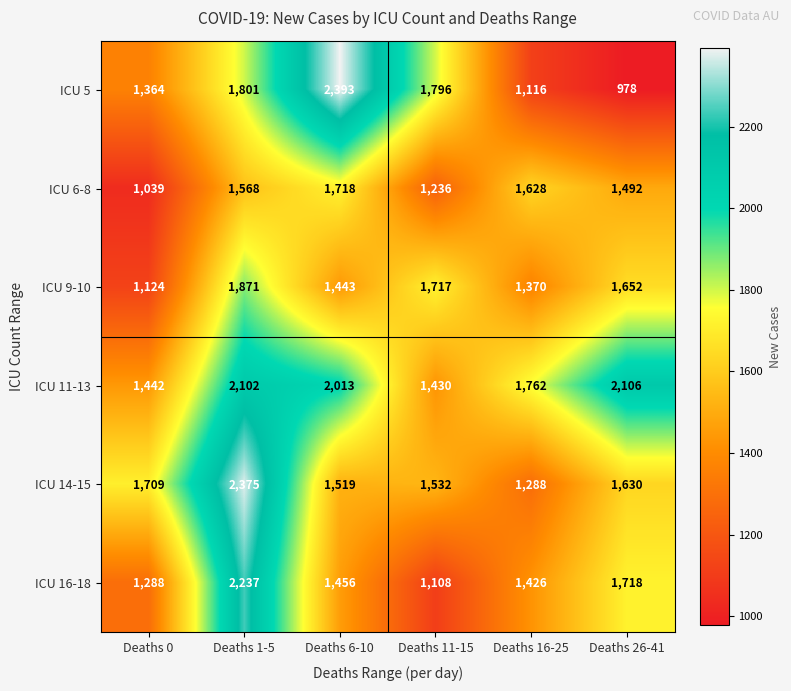

Which series changed the most between Deaths 1-5 and Deaths 11-15?

ICU 16-18